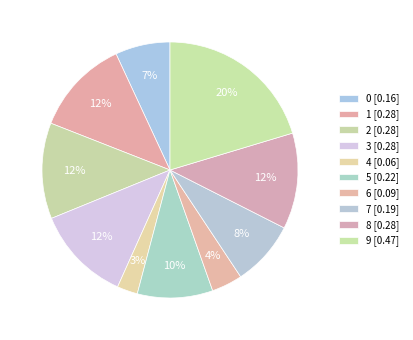

Rank the categories by value from lowest to highest.

4, 6, 0, 7, 5, 1, 2, 3, 8, 9